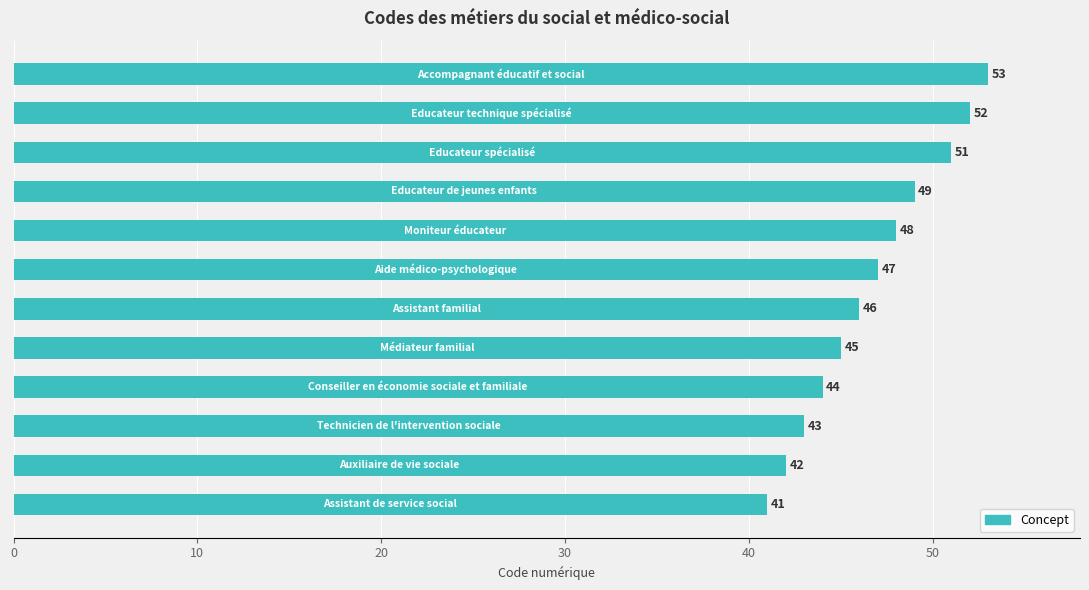

What is the smallest value displayed?

41